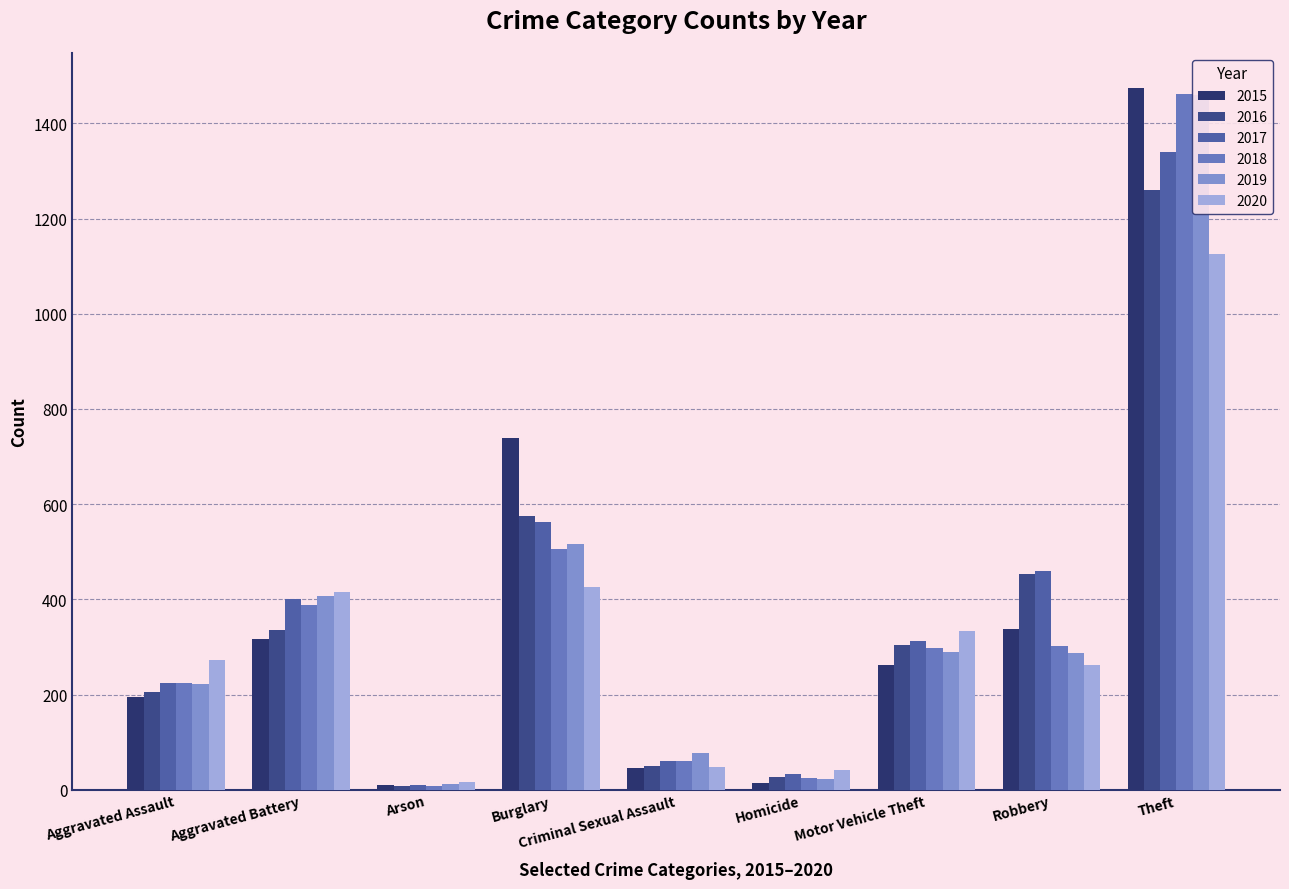

What are all the series names shown in the legend?

2015, 2016, 2017, 2018, 2019, 2020